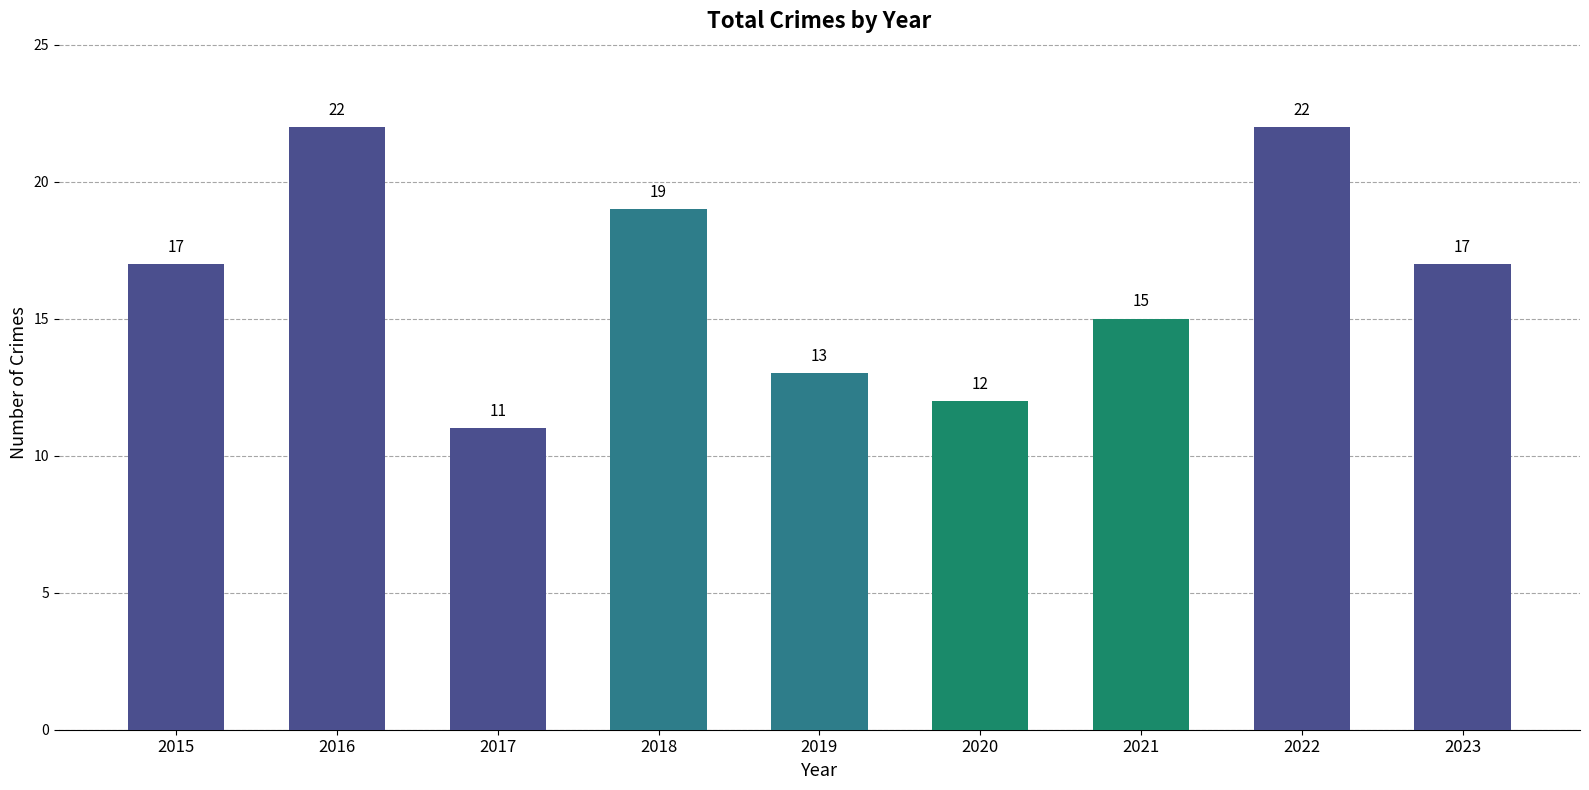

What is the approximate value at 2018, to the nearest 10?

20